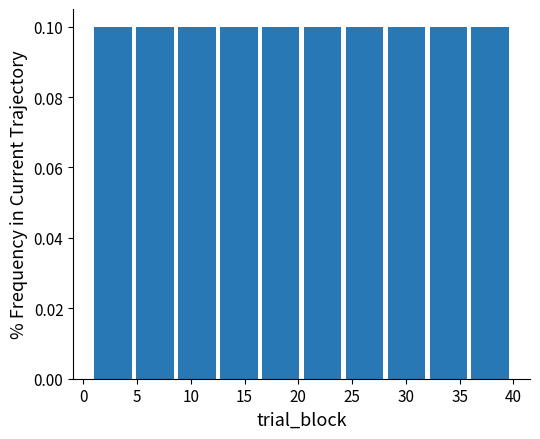

Reading left to right, transcribe this chart: for each bar, give the range it covers on the x-axis and its height. Neither the bar edges nor the heights are printed on the chart, so give them approximately, as read against the axes.

1.0 to 4.9: 0.1
4.9 to 8.8: 0.1
8.8 to 12.7: 0.1
12.7 to 16.6: 0.1
16.6 to 20.5: 0.1
20.5 to 24.4: 0.1
24.4 to 28.3: 0.1
28.3 to 32.2: 0.1
32.2 to 36.1: 0.1
36.1 to 40.0: 0.1